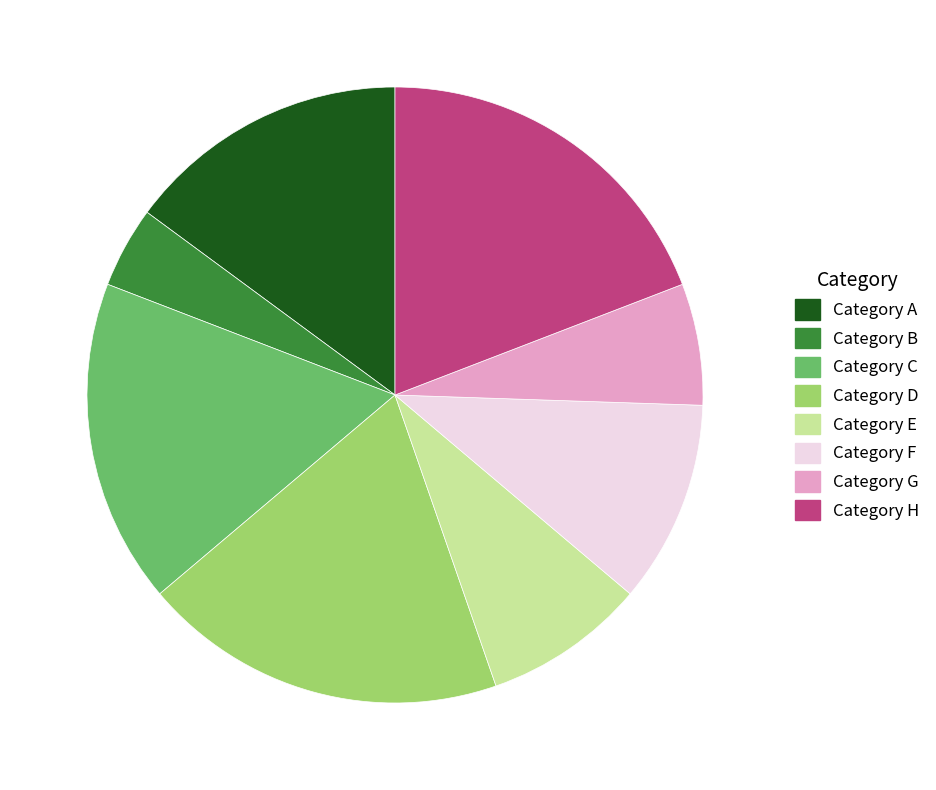

Do Category E and Category D together represent more than half of the pie?

No